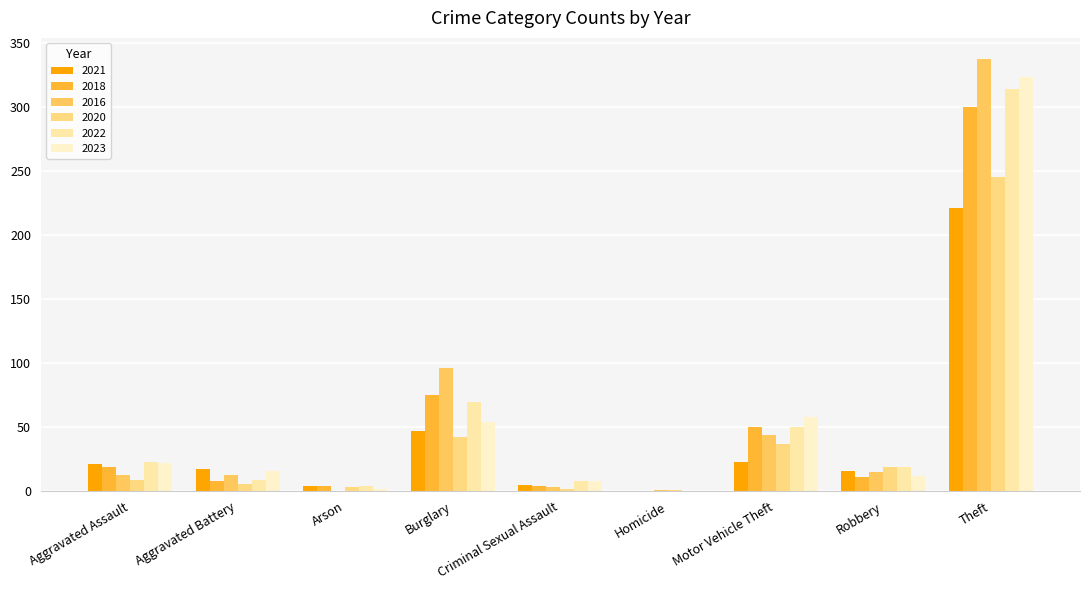

At which label does 2022 first exceed 19?

Aggravated Assault